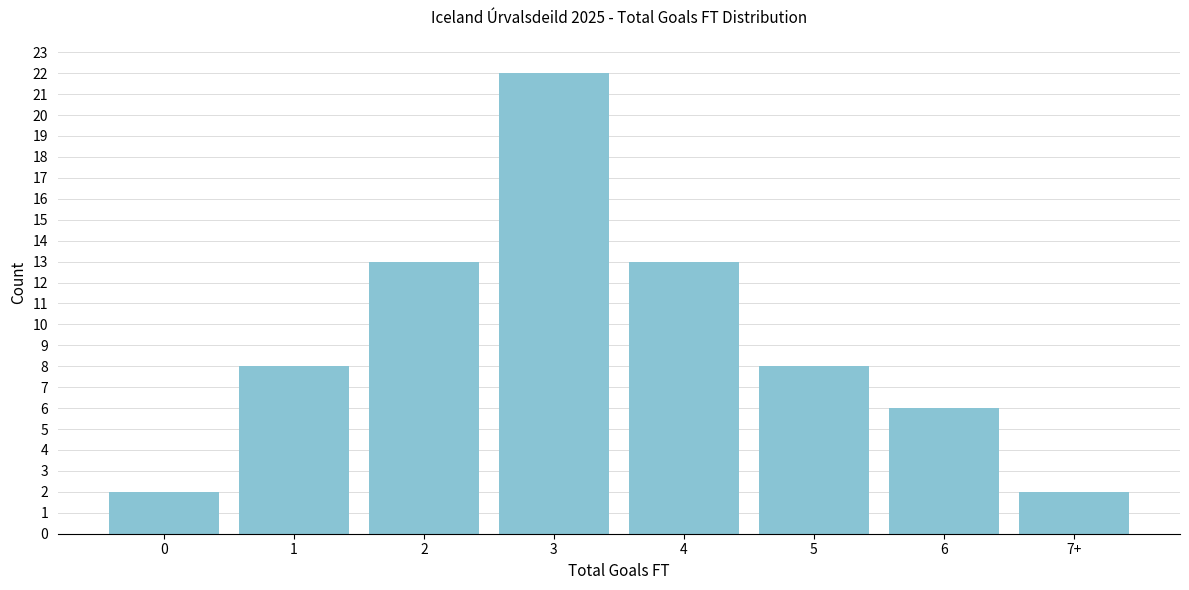

Reading left to right, transcribe all the data shown in this chart.

2	8	13	22	13	8	6	2